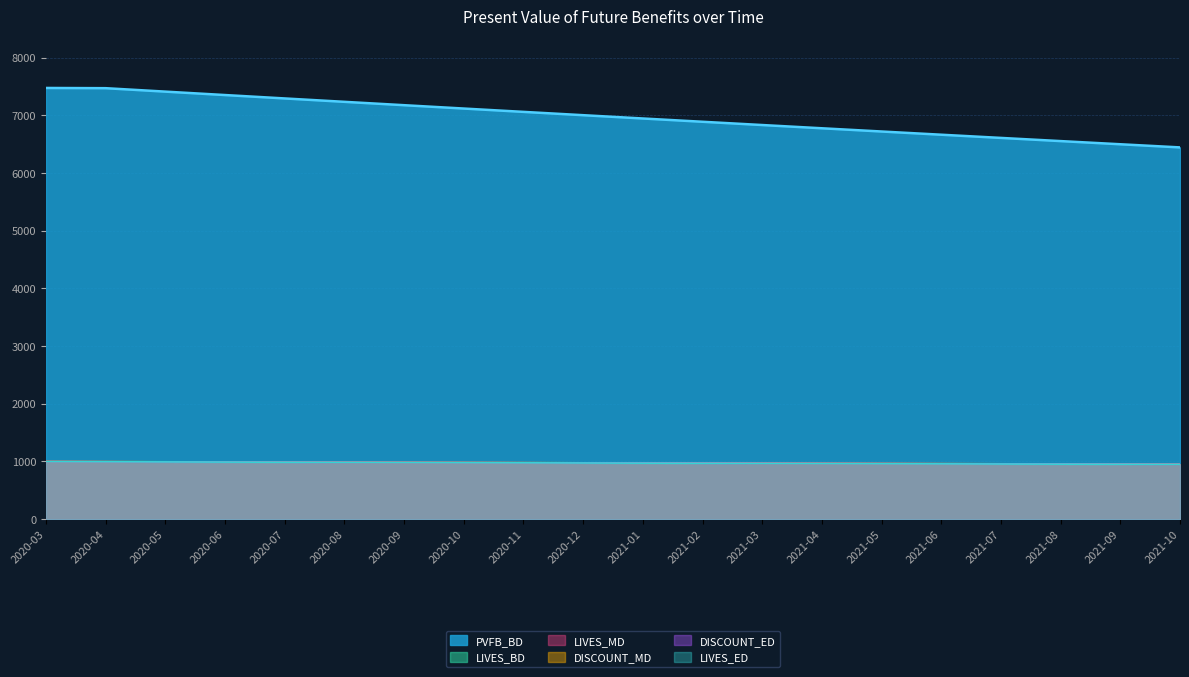

Reading left to right, transcribe all the data shown in this chart.

PVFB_BD: 7472.2	7468.4	7408.8	7349.6	7290.7	7232.0	7173.7	7115.7	7057.9	7000.5	6943.4	6886.5	6830.0	6773.8	6717.8	6662.1	6606.7	6551.6	6496.8	6442.2
LIVES_BD: 1000.0	997.4	994.8	992.3	989.6	987.0	984.3	981.6	979.0	976.4	973.7	971.1	968.5	965.9	963.2	960.7	958.4	956.1	953.8	951.5
LIVES_MD: 998.7	996.1	993.6	991.0	988.3	985.6	983.0	980.3	977.7	975.0	972.4	969.8	967.2	964.6	962.0	959.5	957.2	954.9	952.7	950.4
LIVES_ED: 997.4	994.8	992.3	989.6	987.0	984.3	981.6	979.0	976.4	973.7	971.1	968.5	965.9	963.2	960.7	958.4	956.1	953.8	951.5	949.2
DISCOUNT_MD: 998.8	996.3	993.8	991.3	988.8	986.4	983.9	981.4	979.0	976.6	974.1	971.7	969.3	966.9	964.4	962.0	959.6	957.2	954.9	952.5
DISCOUNT_ED: 997.5	995.0	992.5	990.1	987.6	985.1	982.7	980.2	977.8	975.3	972.9	970.5	968.1	965.6	963.2	960.8	958.4	956.1	953.7	951.3